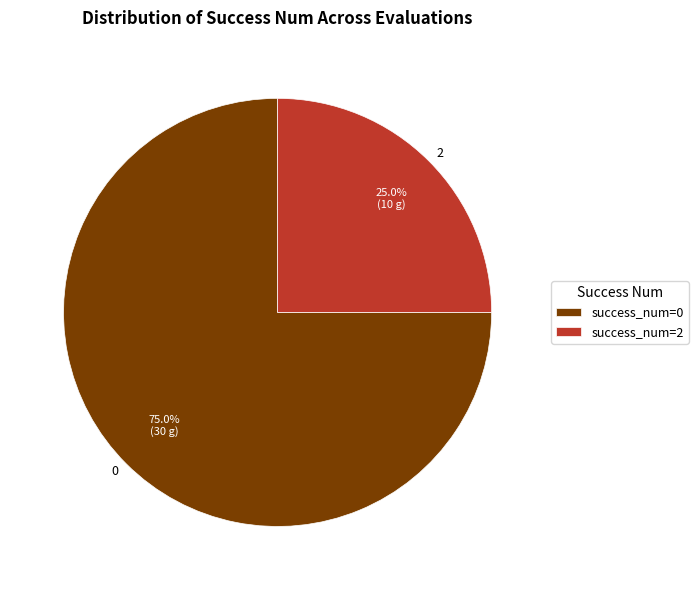

How many segments does this pie chart have?

2